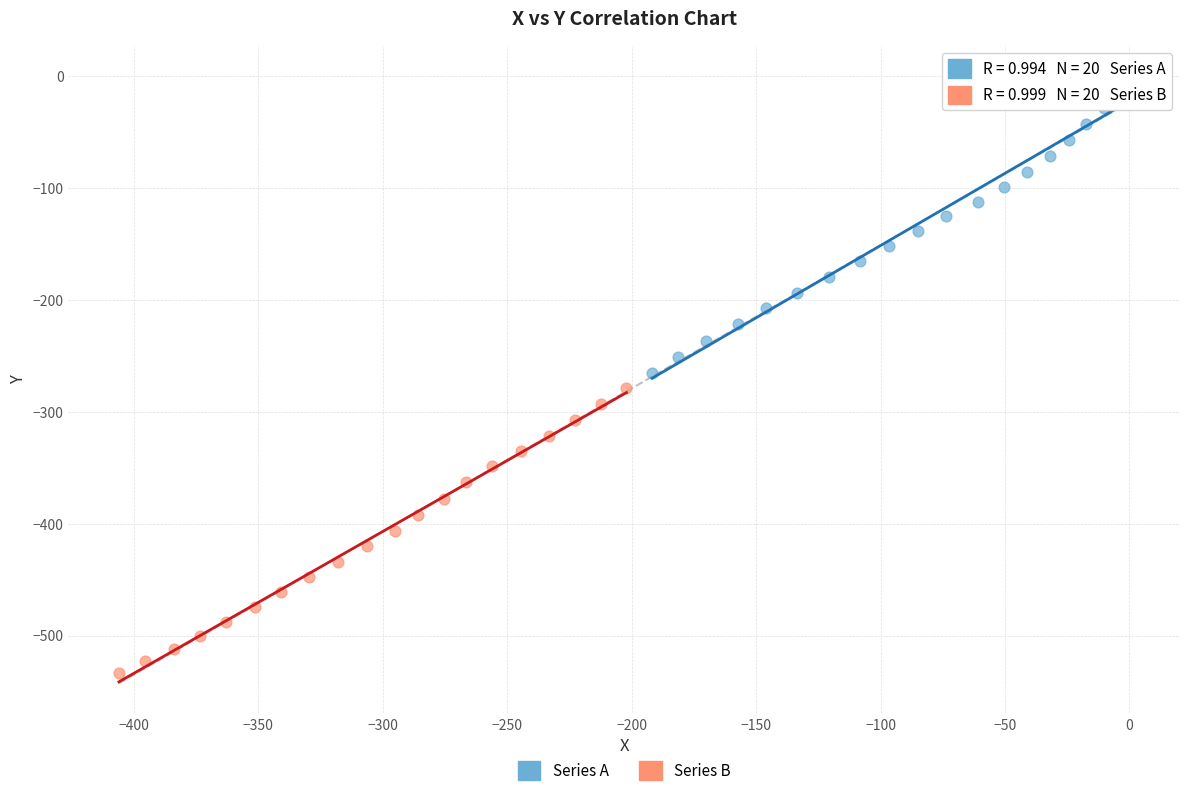

Which series contains the highest Y value?

Series A